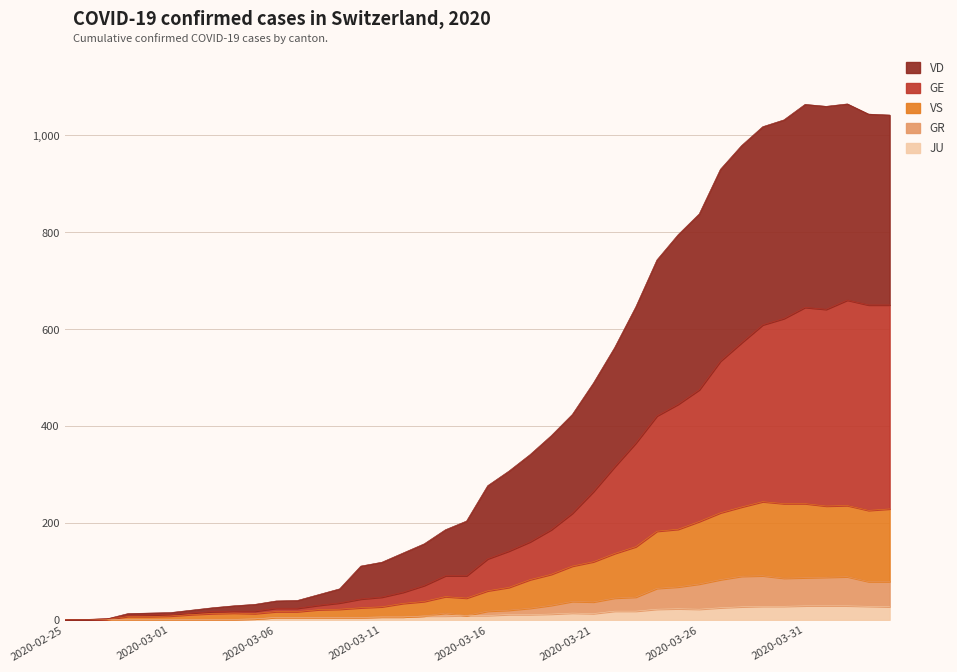

What is the maximum value for JU?

29